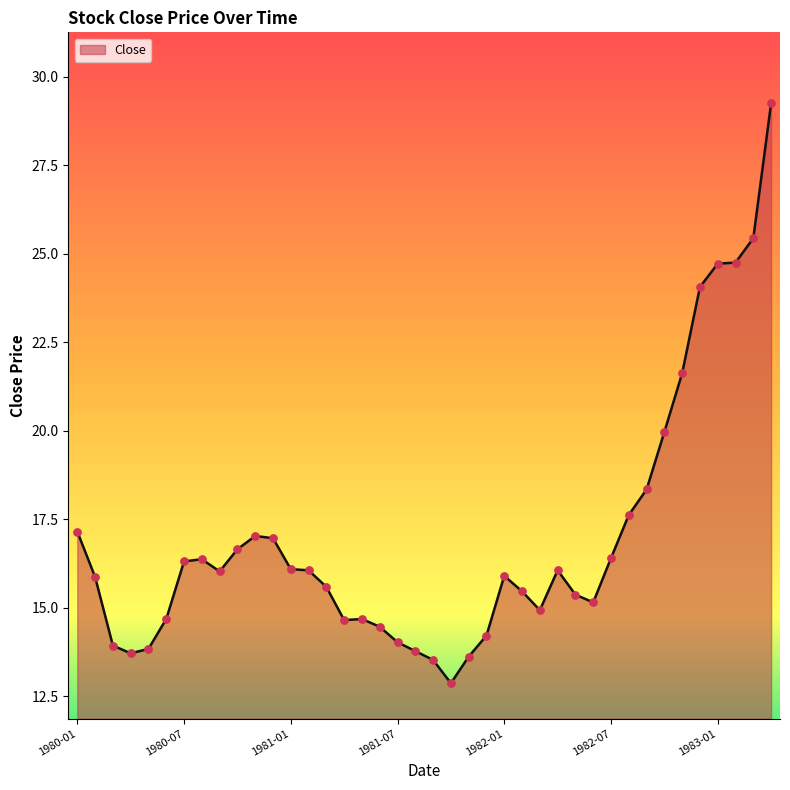

What is the minimum value shown in the chart?

12.9